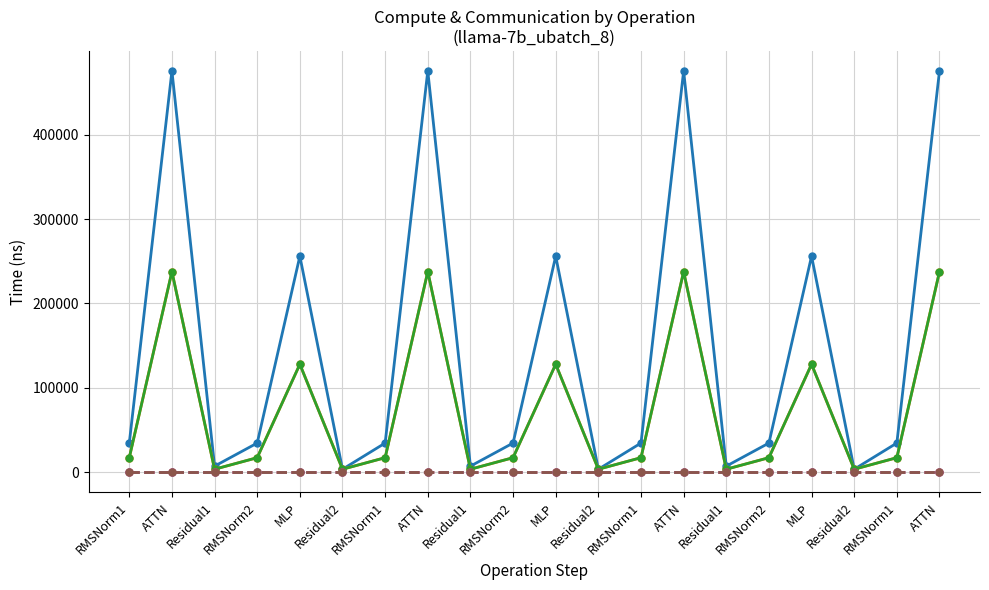

What is the average value of the fwd compute series?

147249.7